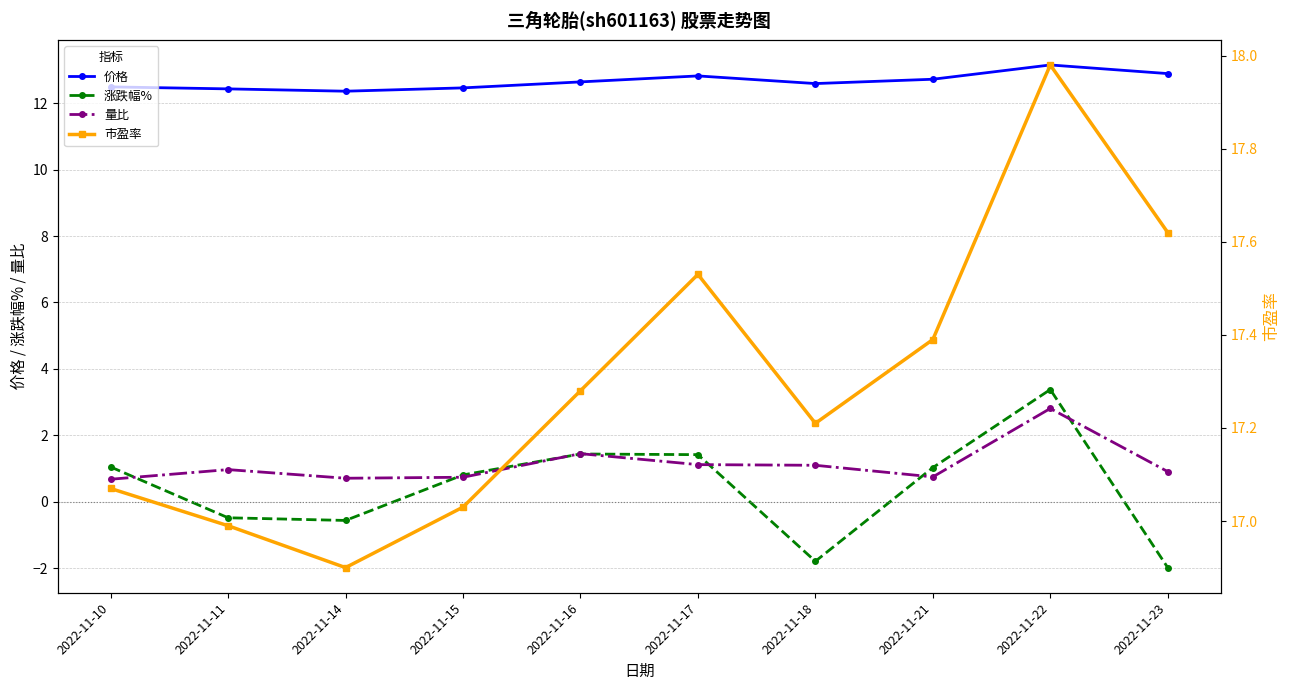

Reading left to right, what are all the values shown in this chart?

价格: 12.5	12.4	12.4	12.5	12.6	12.8	12.6	12.7	13.2	12.9
涨跌幅%: 1.1	-0.5	-0.6	0.8	1.4	1.4	-1.8	1.0	3.4	-2.0
量比: 0.7	1.0	0.7	0.7	1.4	1.1	1.1	0.8	2.8	0.9
市盈率: 17.1	17.0	16.9	17.0	17.3	17.5	17.2	17.4	18.0	17.6